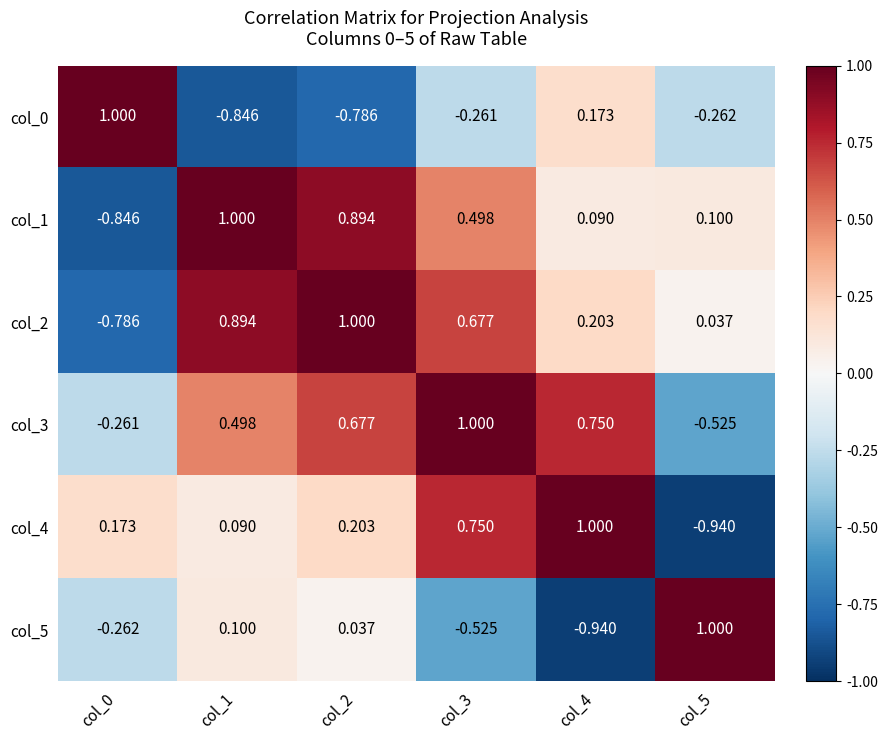

Is the value of col_0 at col_0 greater than the value of col_2 at col_3?

Yes